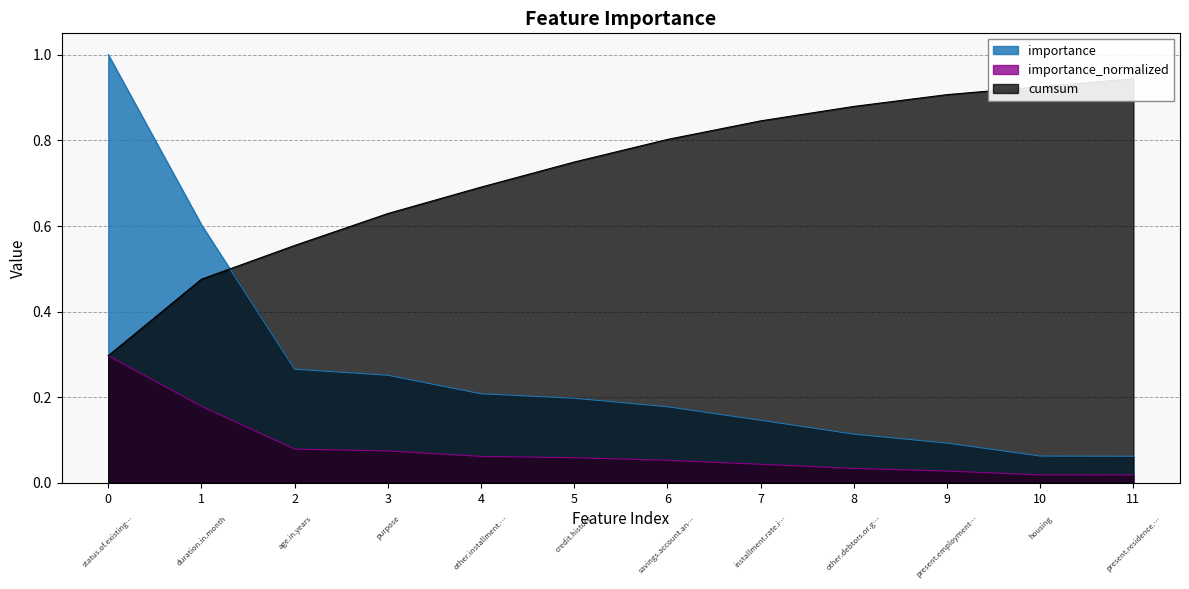

True or false: cumsum has more than 0 points higher than both neighbors.

False